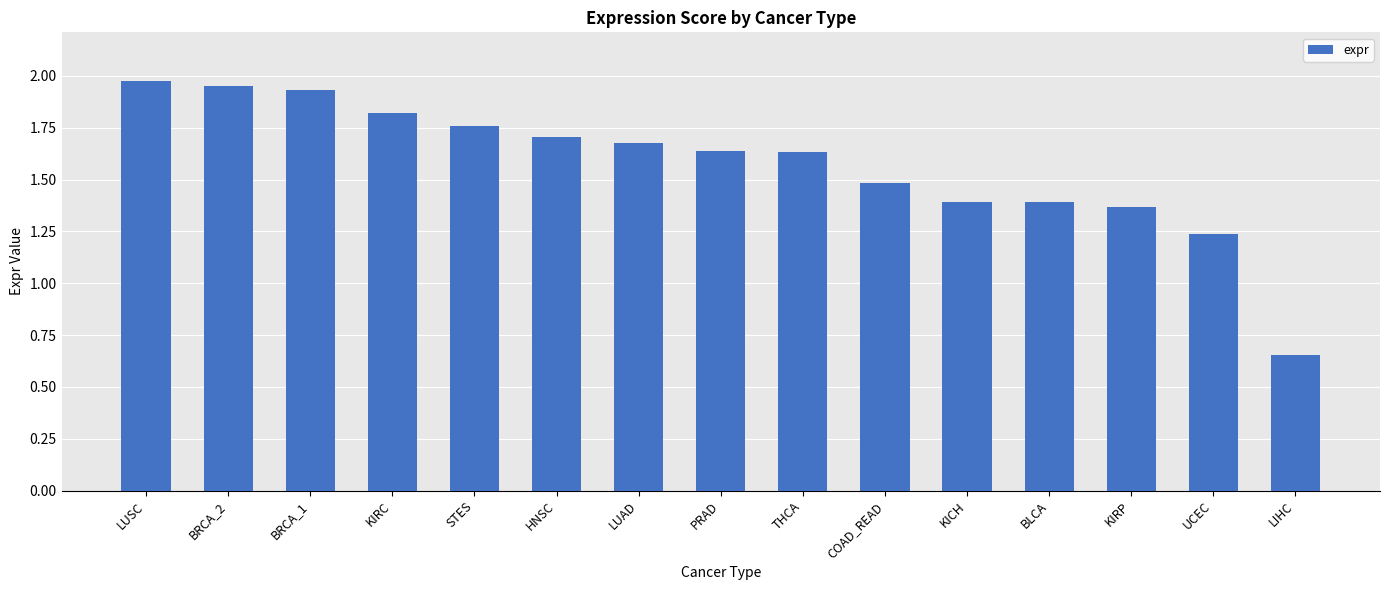

At which category does the chart reach its peak across all series?

LUSC